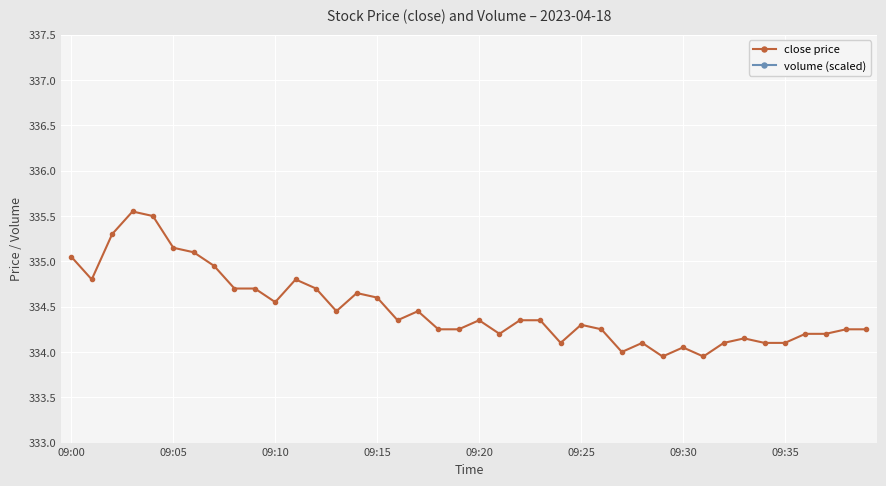

Rank the series by their maximum value, from highest to lowest.

volume (scaled), close price